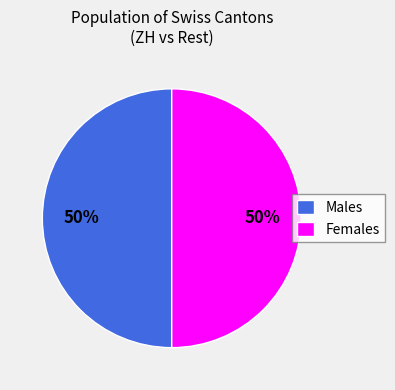

The Females slice represents 50% of the pie. True or false?

True